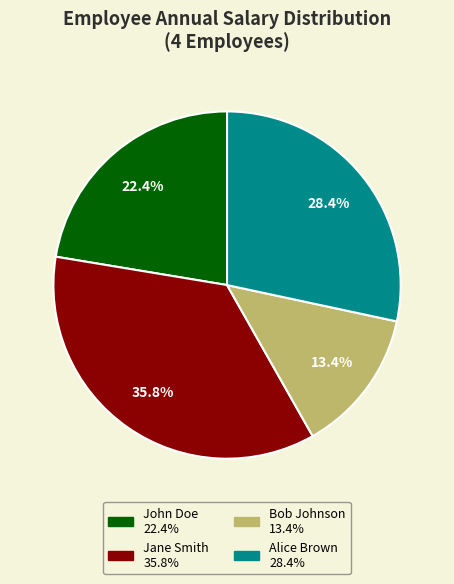

True or false: Bob Johnson accounts for 13% of the total.

True